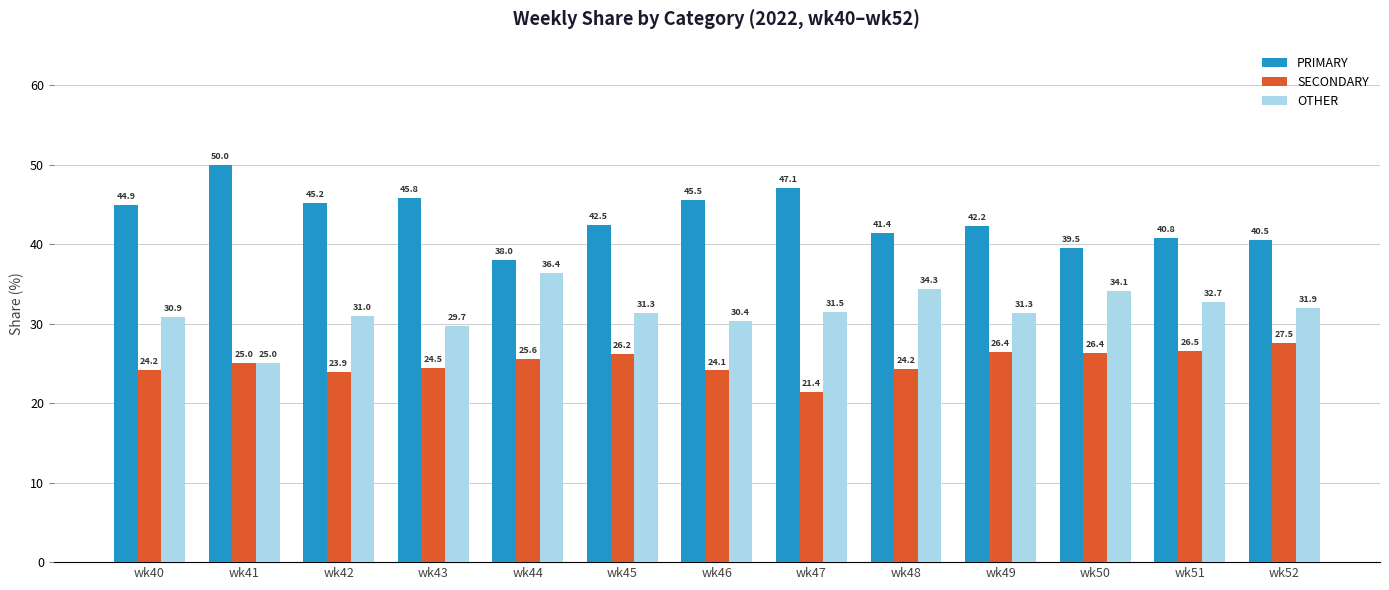

Which series changed the most between wk50 and wk52?

OTHER